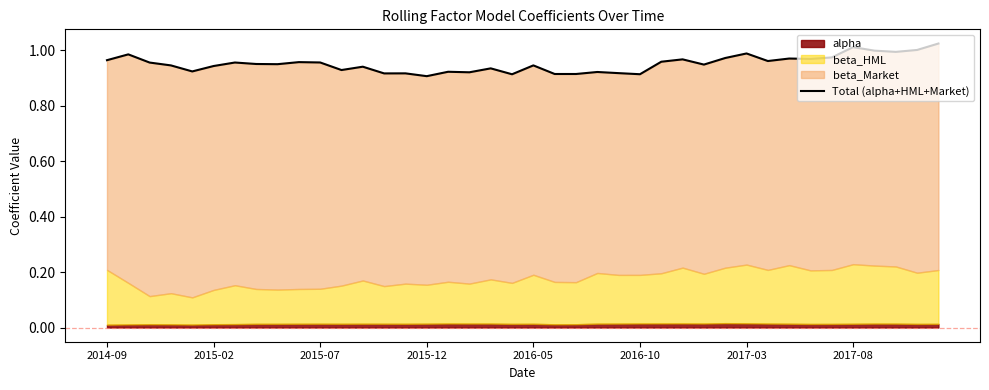

What value does the data have at 2016-05?

0.9